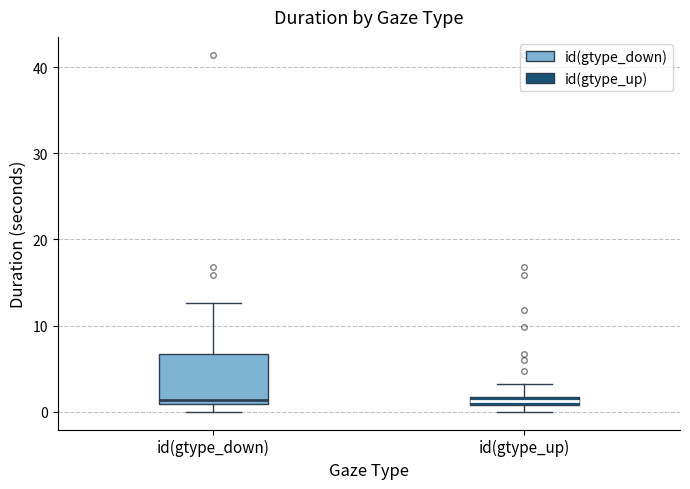

Comparing the boxes themselves (not the whiskers), which one is the tallest?

id(gtype_down)